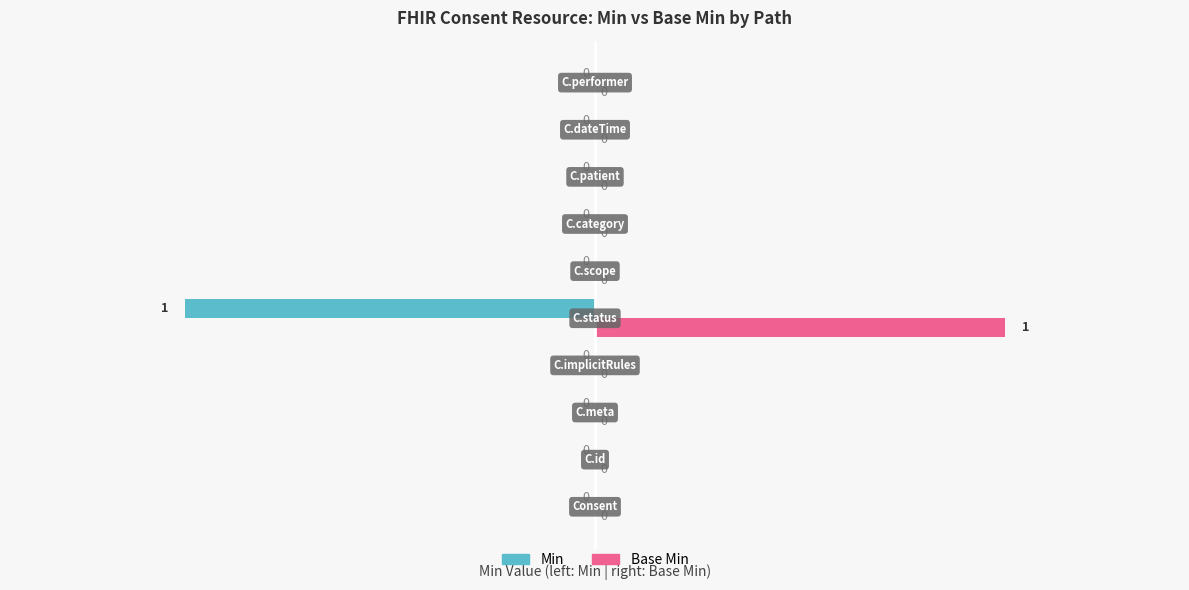

What is the maximum value shown in the chart?

35